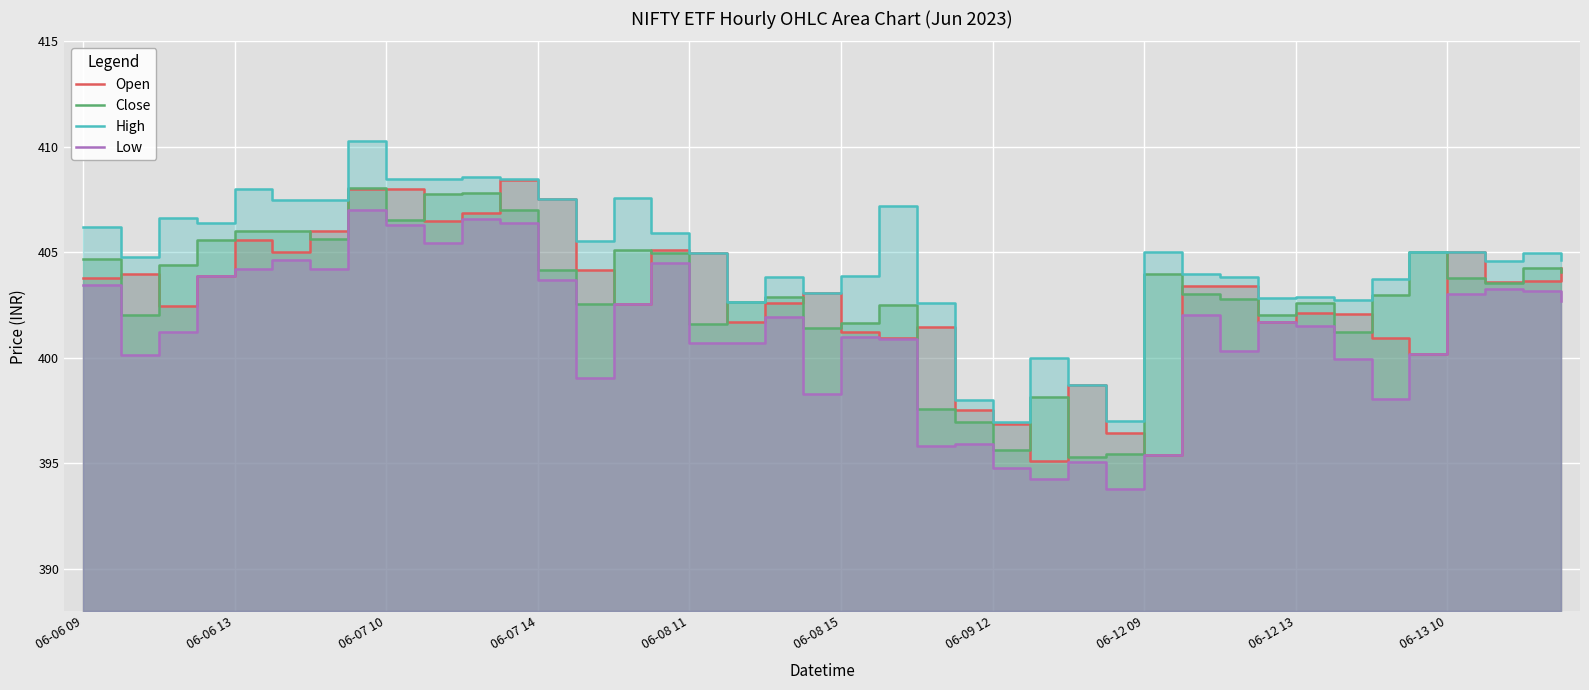

Is it true that Open equals 696.7 at 06-07 10?

False